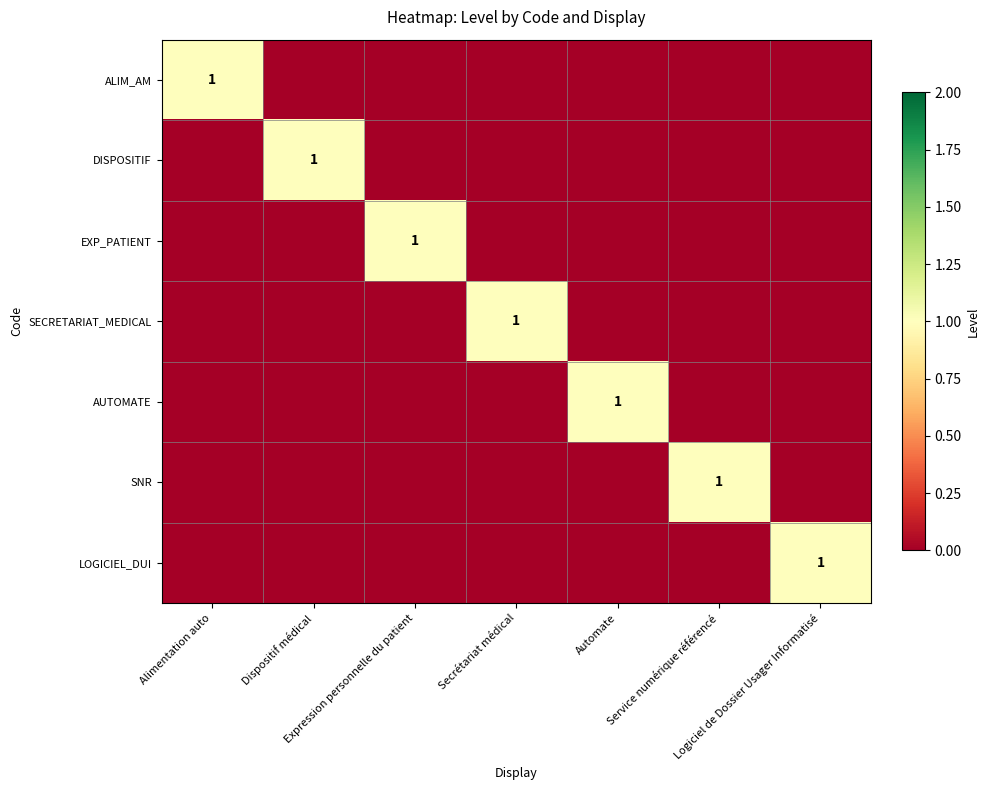

How many positive values does the AUTOMATE series have?

1